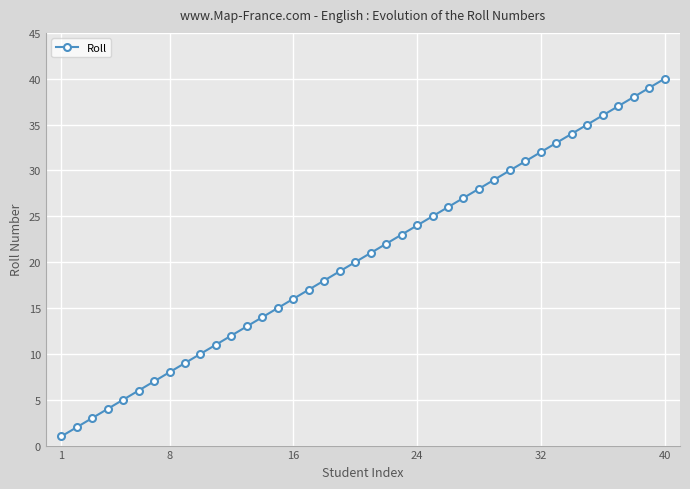

True or false: there are more than 1 points higher than both neighbors.

False